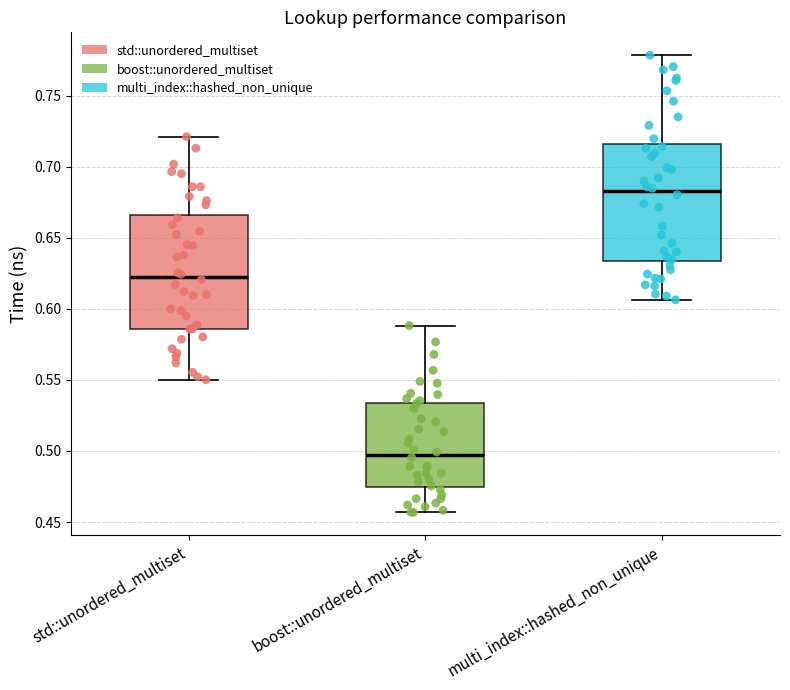

Where does the median line of the box for std::unordered_multiset sit on the y-axis? The values are not printed on the chart, so give them approximately, as read against the axis.

0.620